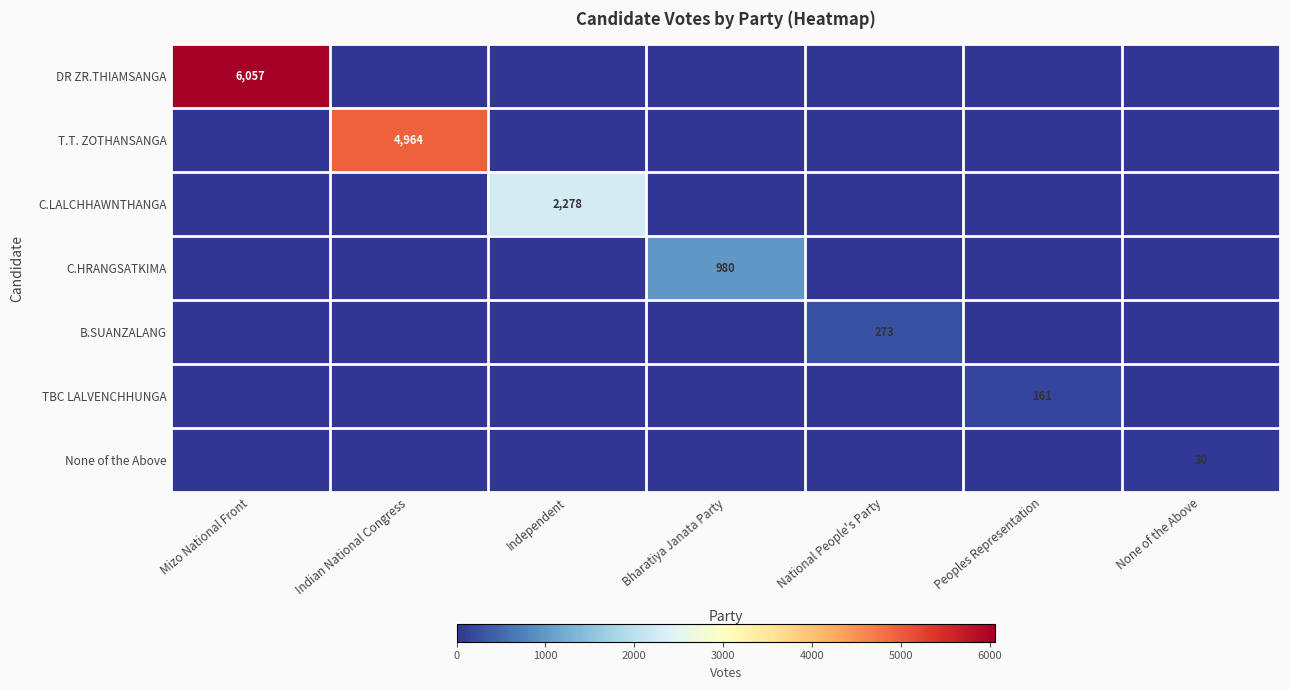

At which category is the sum across all series the highest?

Mizo National Front